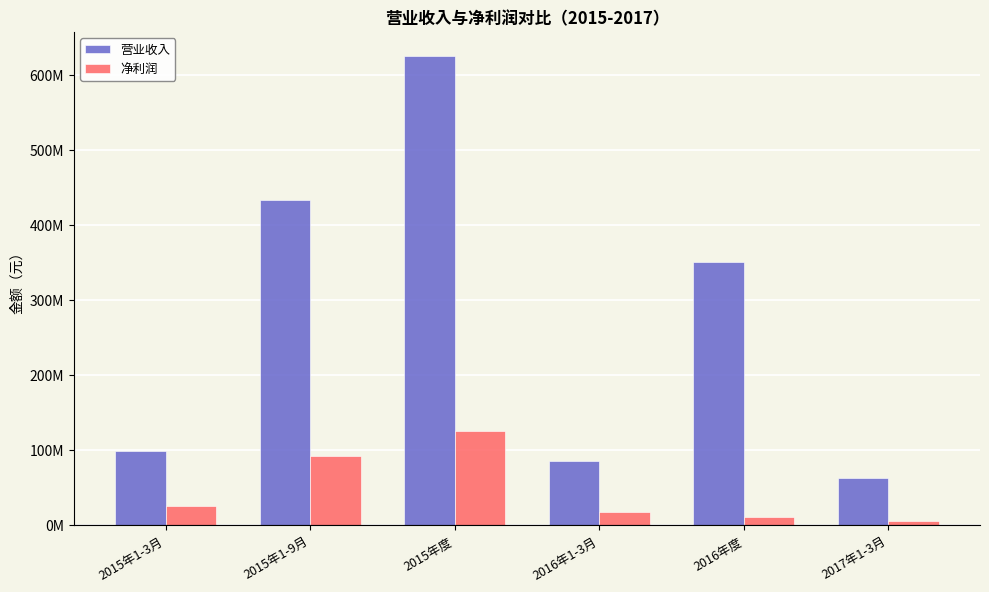

What is the spread (max minus min) of values at 2017年1-3月?

56709565.8